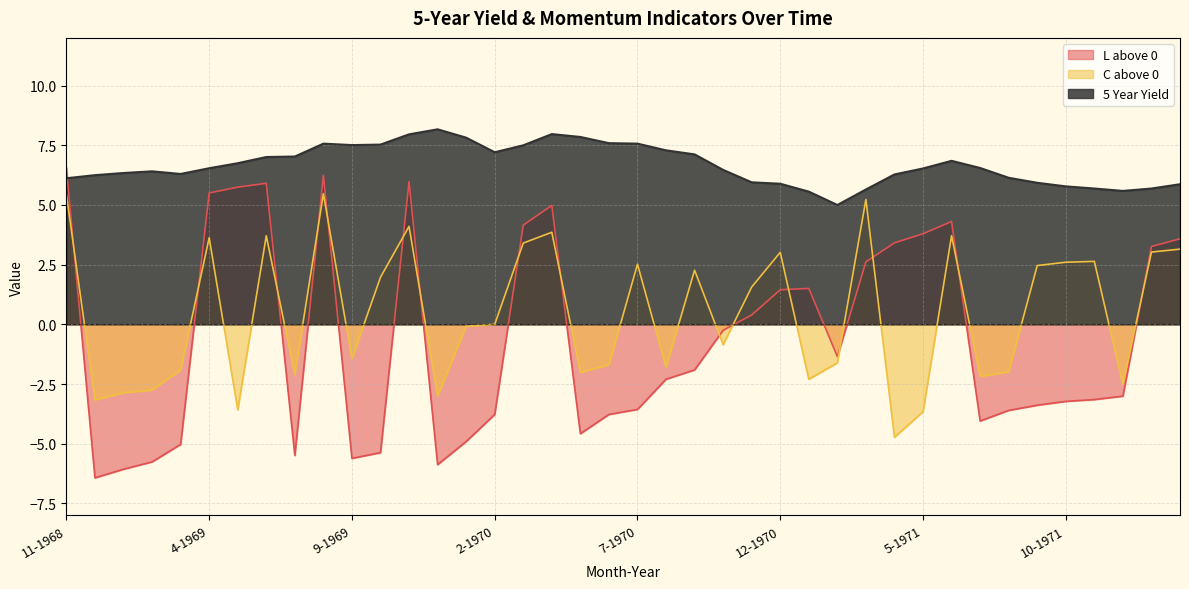

How many values in the 5 Year Yield series exceed 6?

29